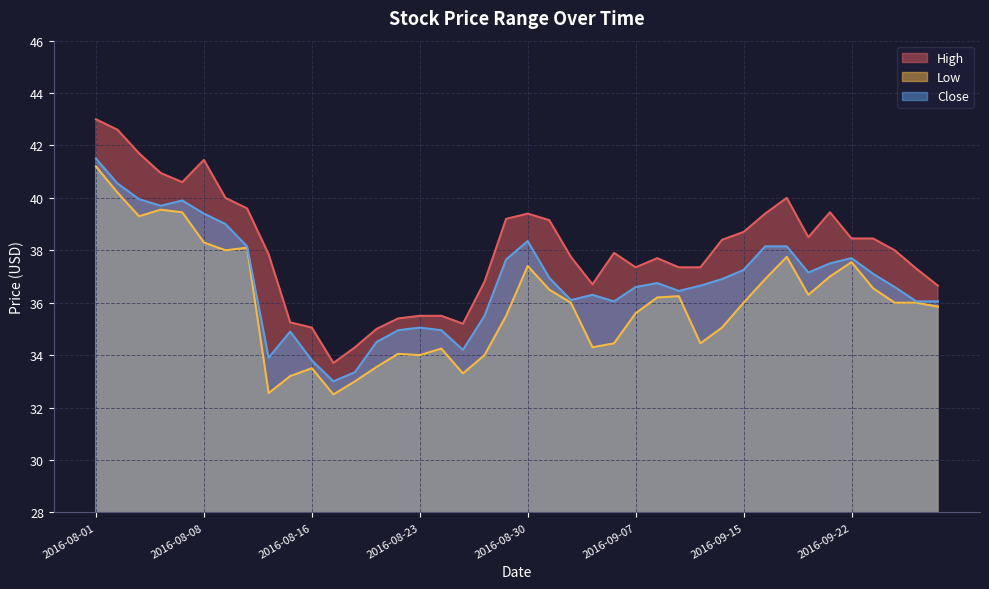

How many lines are shown in the chart?

3